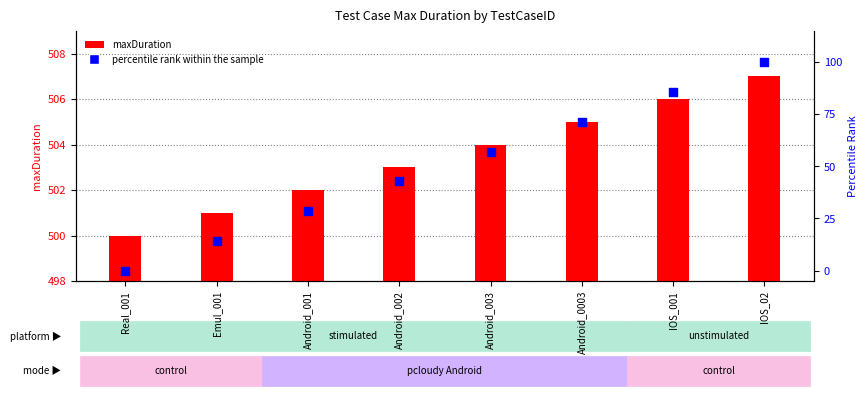

Which series reaches the minimum Y coordinate?

percentile rank within the sample